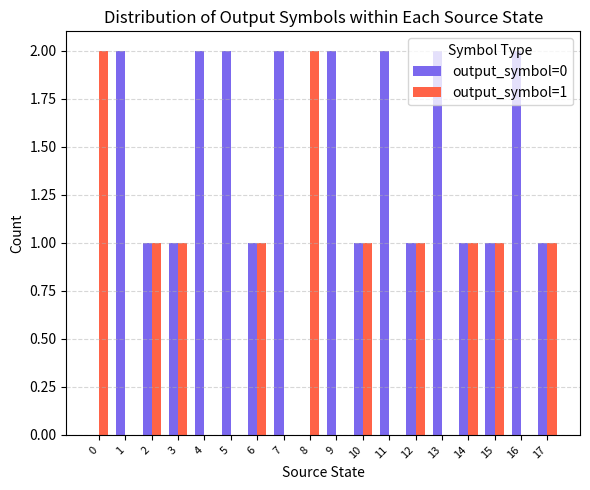

Which series has the largest total across all categories?

output_symbol=0